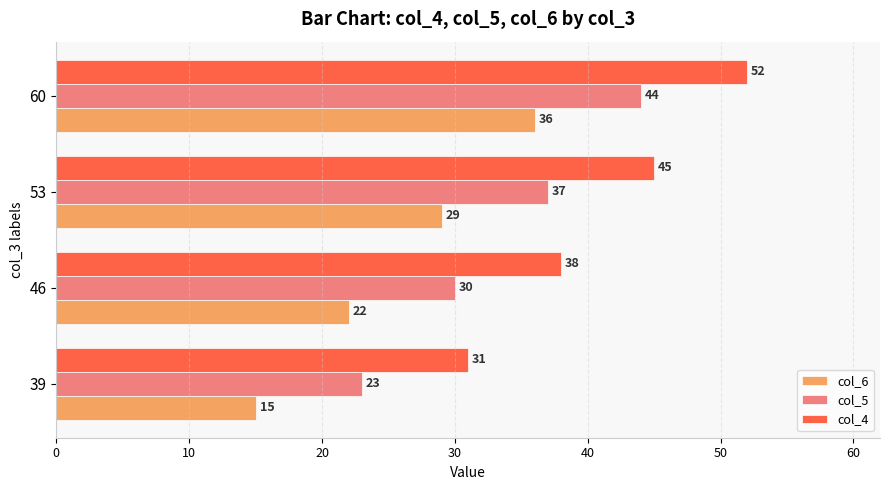

What is the minimum value for col_6?

15